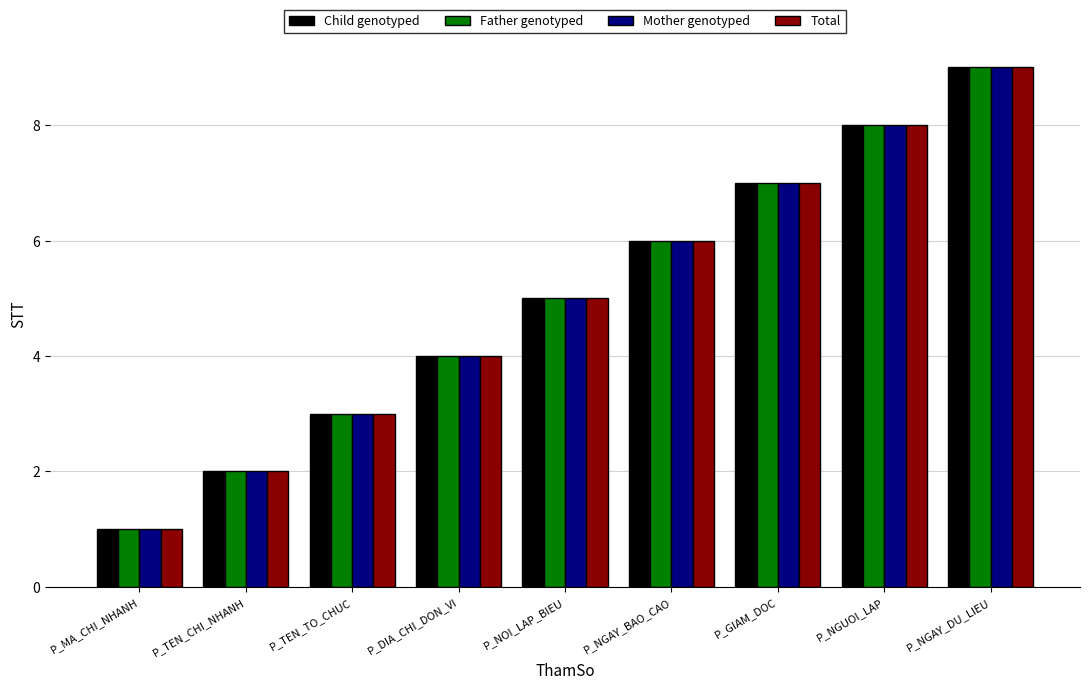

What is the sum of all Child genotyped values?

45